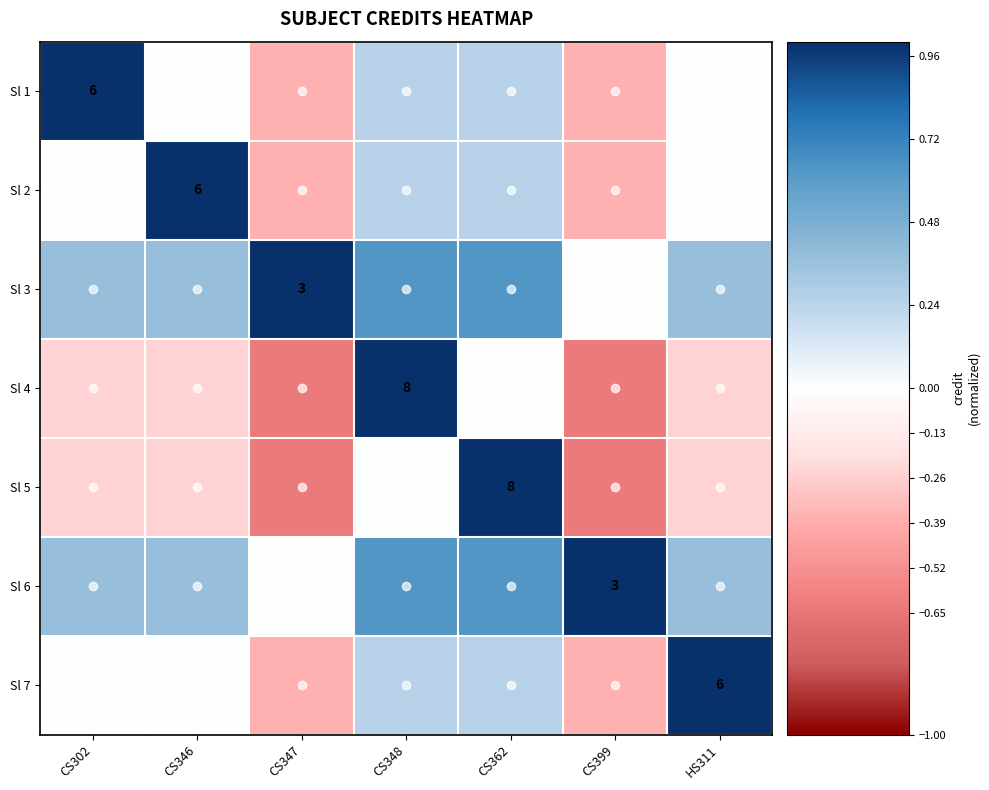

What is the spread (max minus min) of values at CS348?

8.0